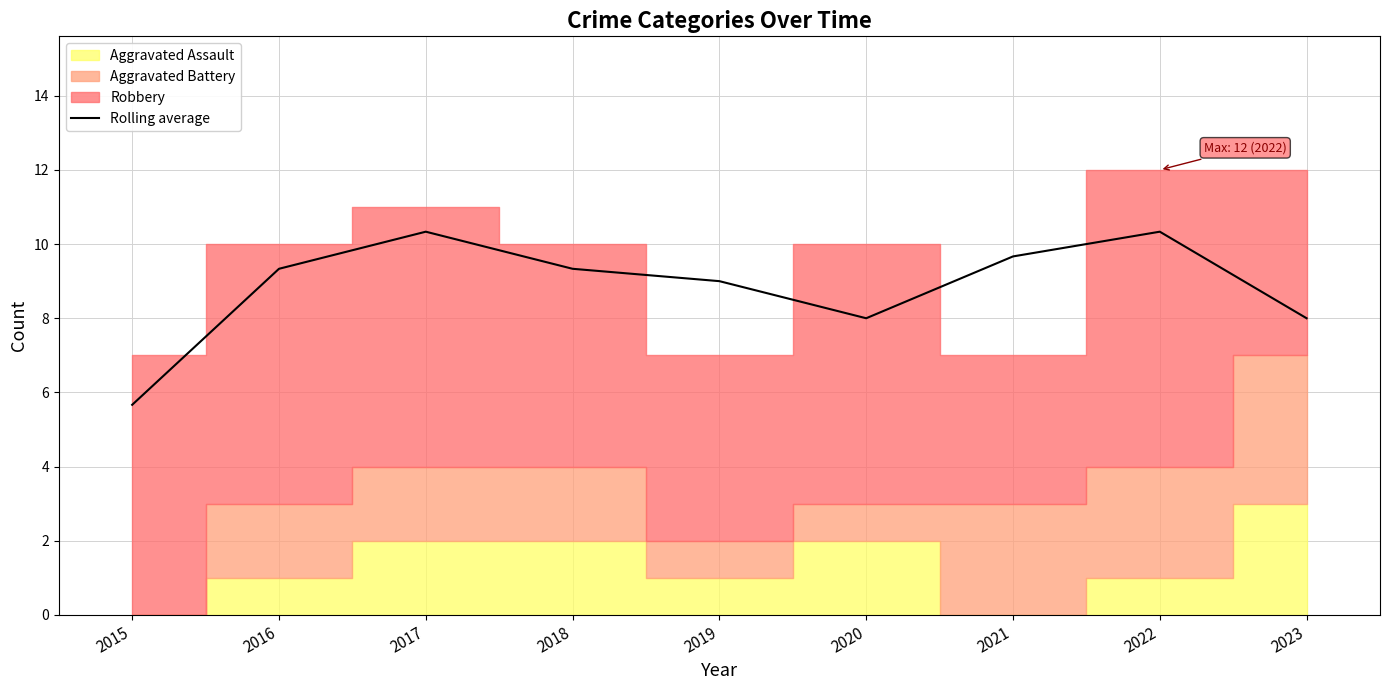

Is it true that the value at 2015 is 2.2?

False